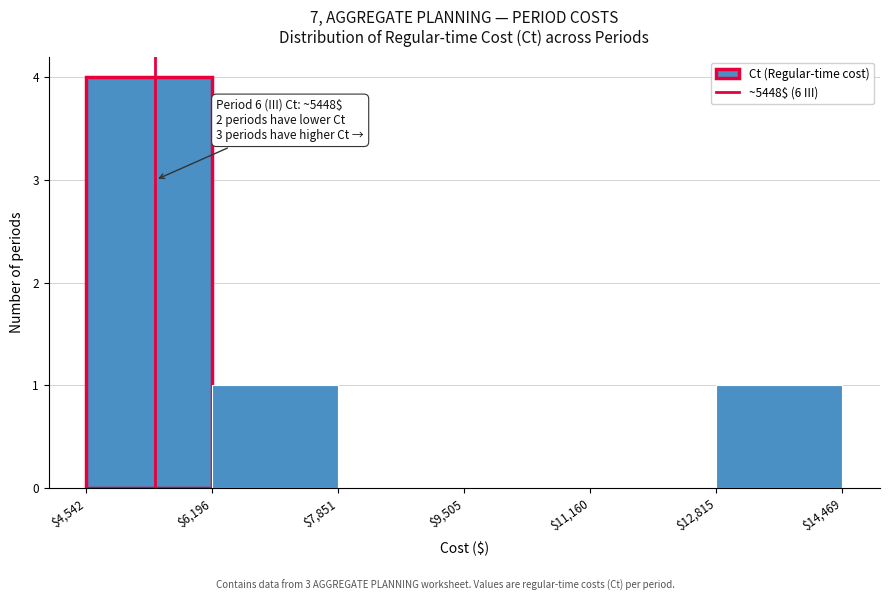

Over which range of the x-axis is the bar tallest?

$4,542 to $6,196